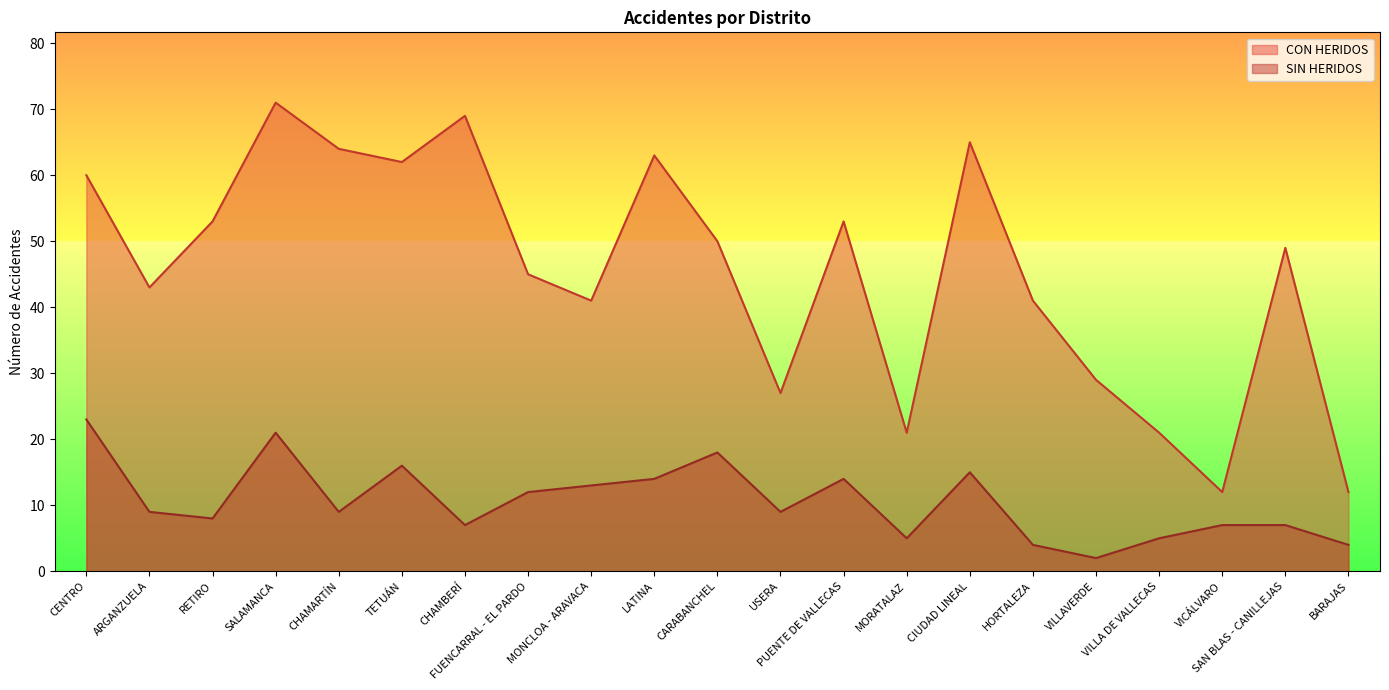

What is the smallest value displayed?

2